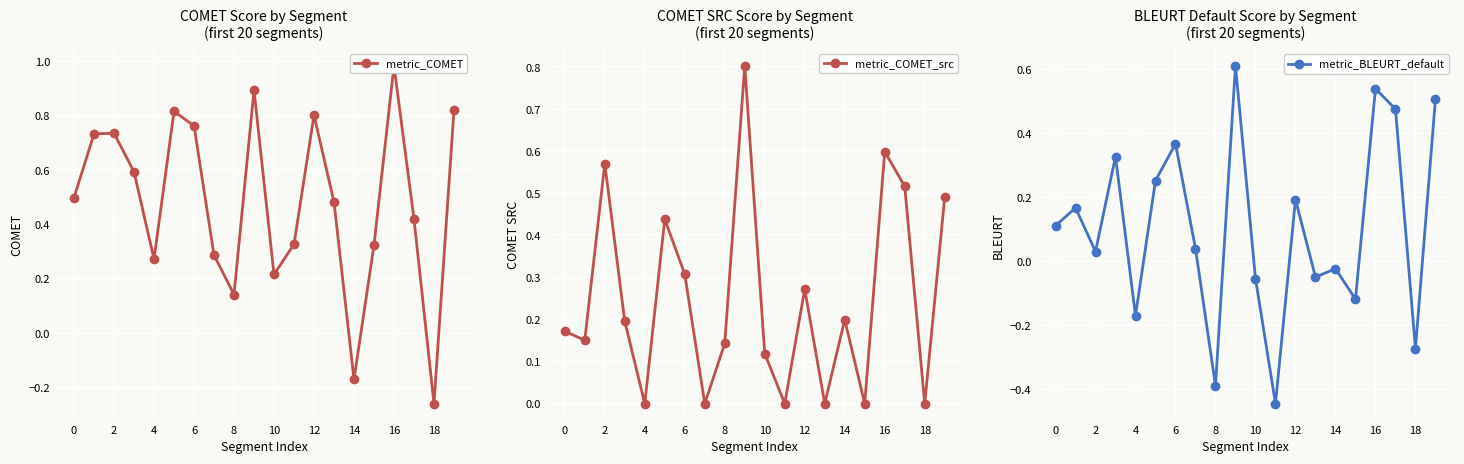

Which series has the widest spread of values?

metric_COMET